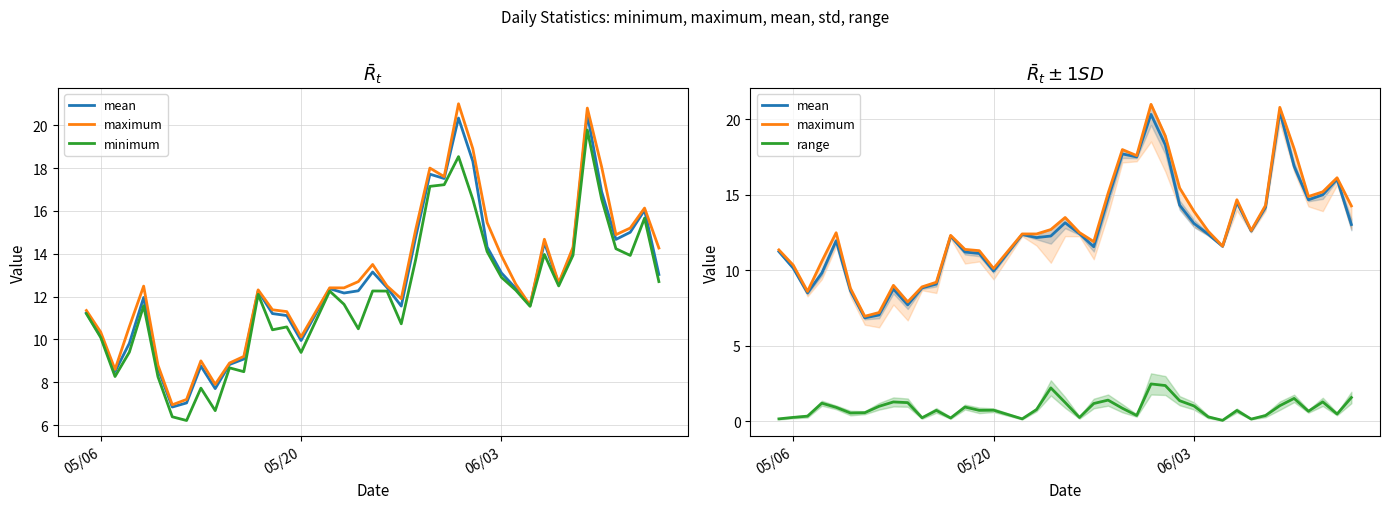

What is the value of the range point at the 22nd from the left?

1.2